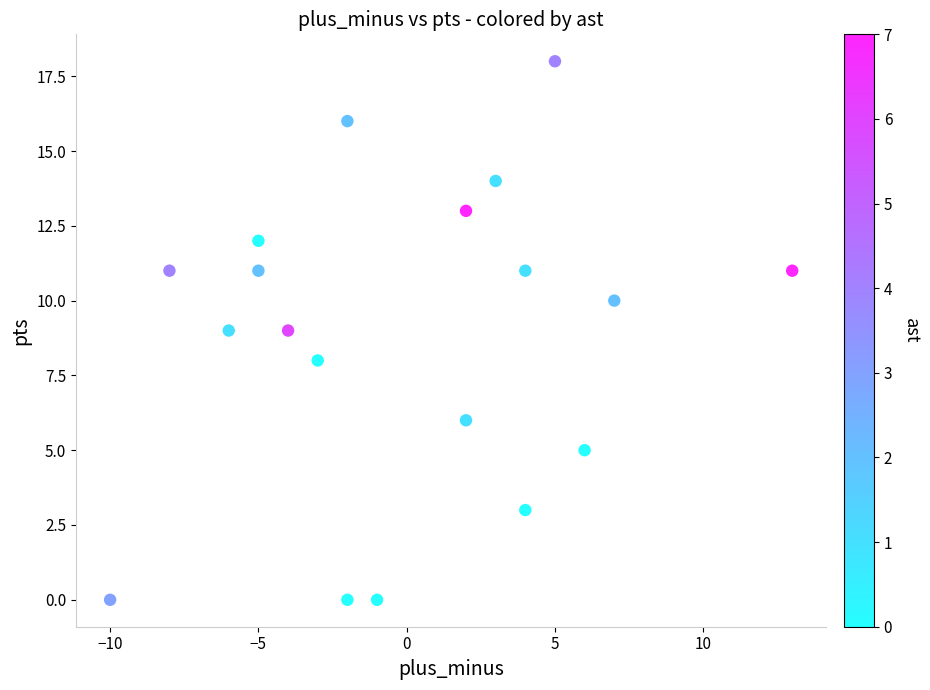

What is the range of Y values (max minus min)?

18